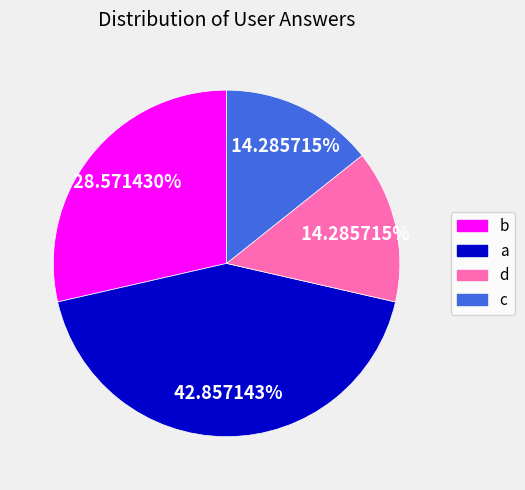

Which slice is the largest?

a